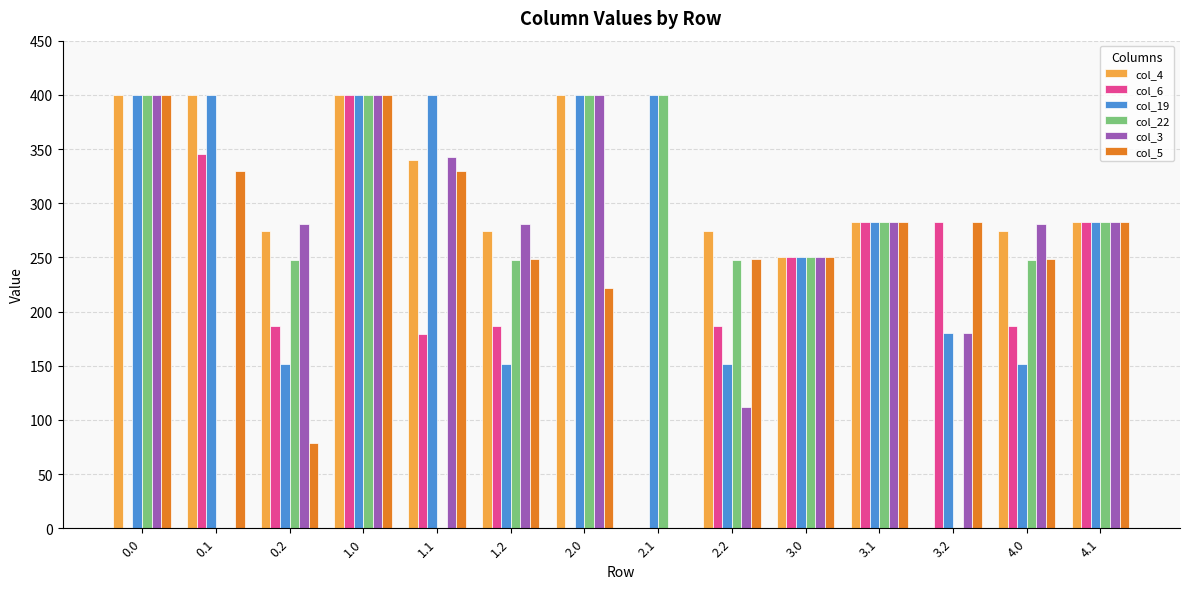

Are the bars horizontal?

No